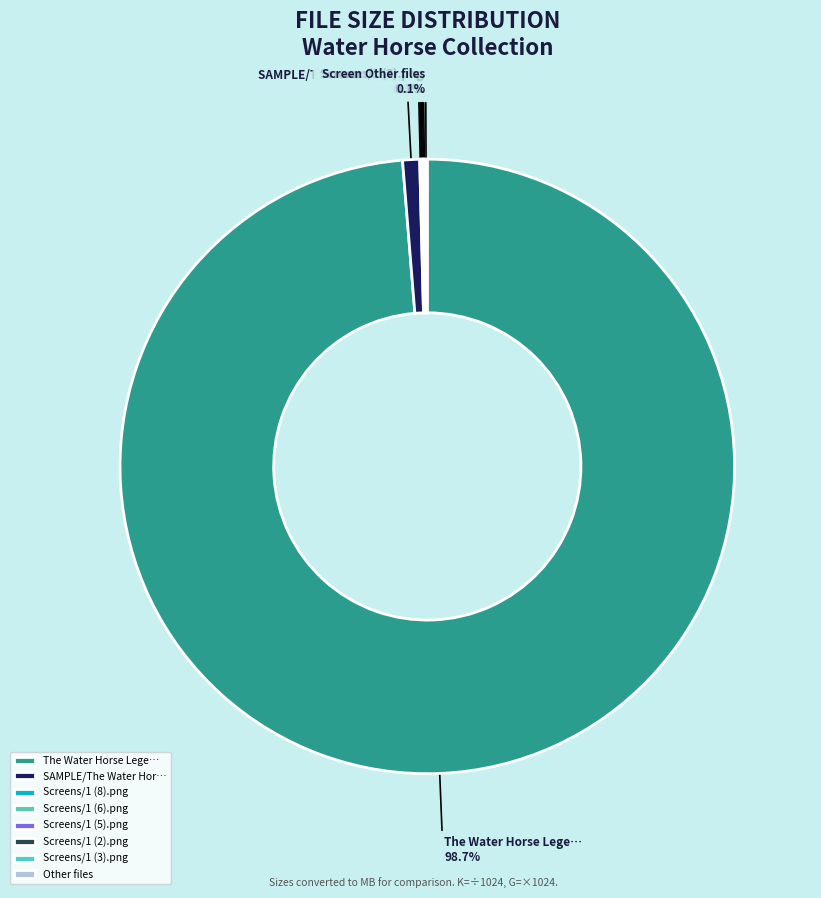

Does any single category account for the majority?

Yes